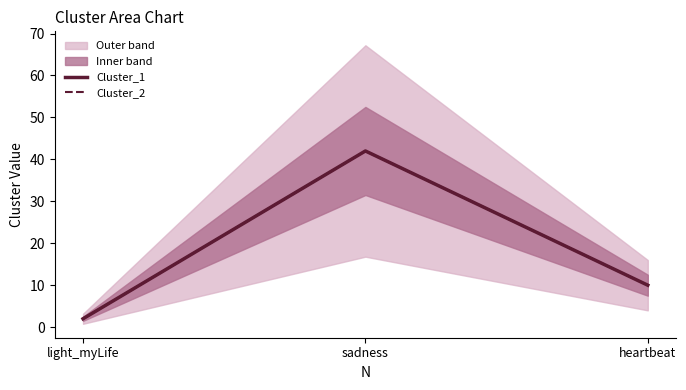

Which series has the widest spread of values?

Cluster_1